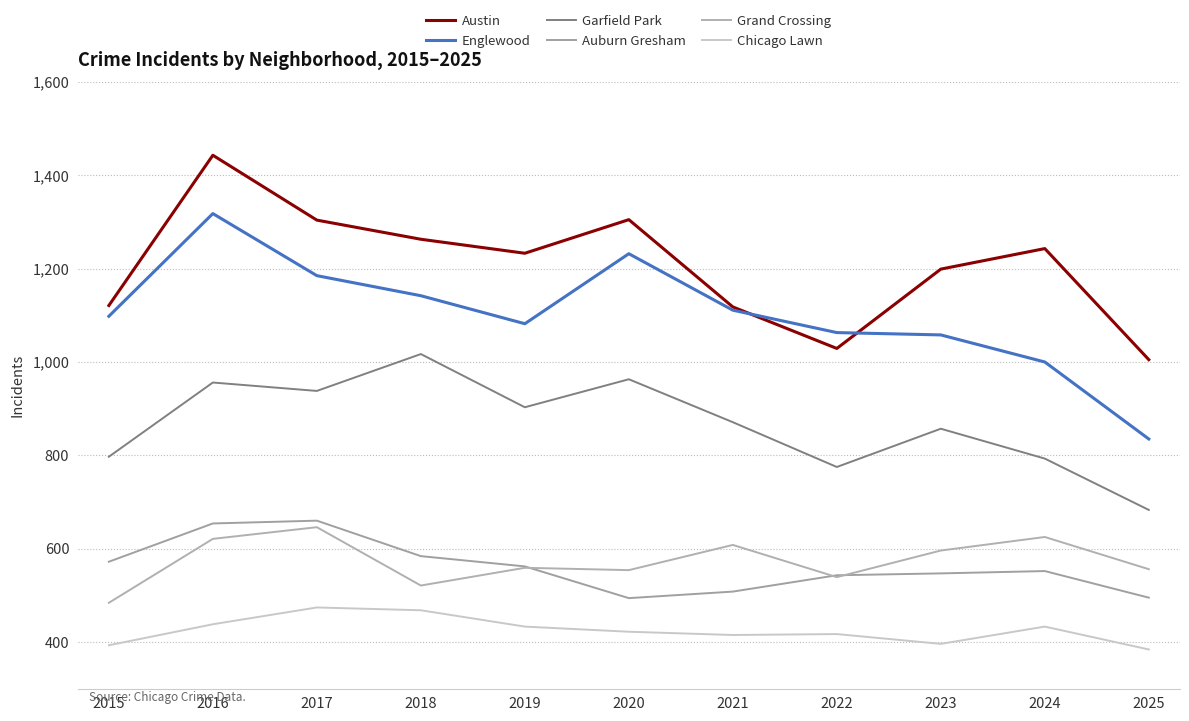

Which series changed the most between 2015 and 2023?

Grand Crossing